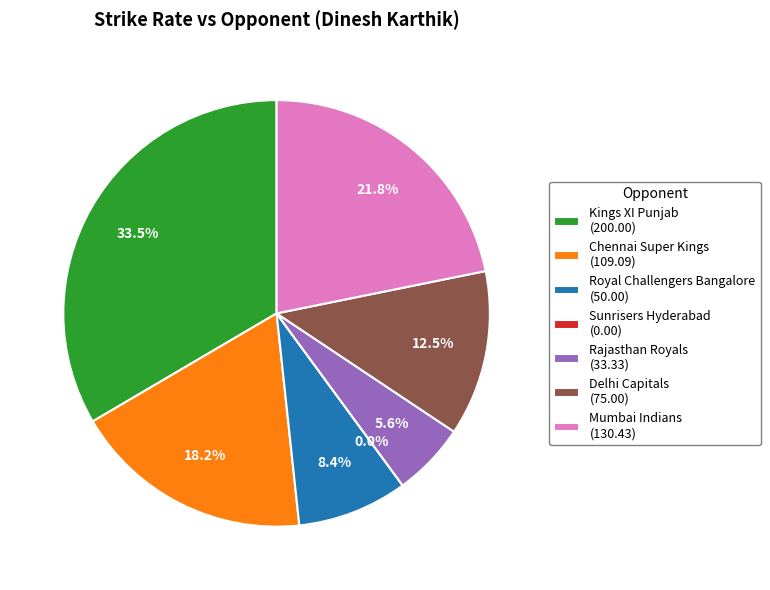

How many segments does this pie chart have?

7